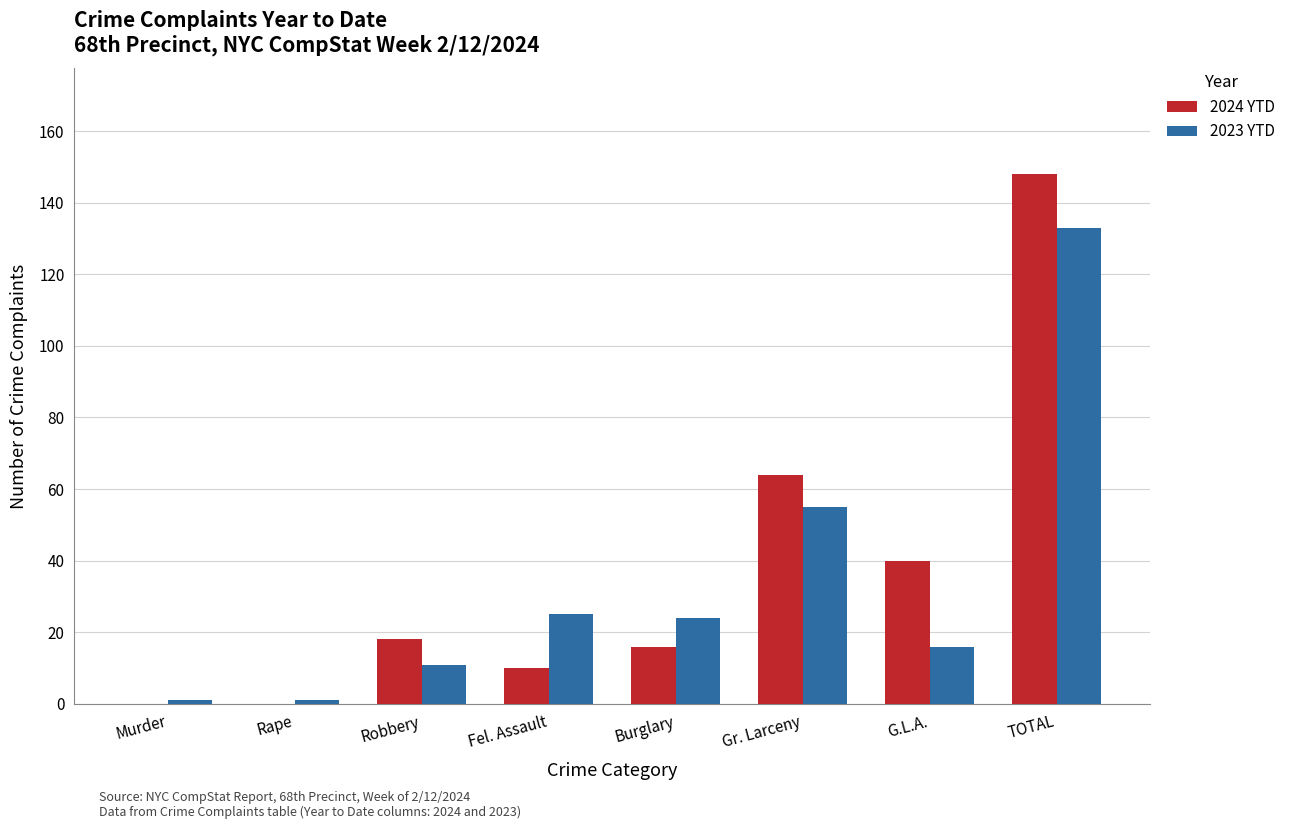

What is the sum of the 2023 YTD values at Fel. Assault and Burglary?

49